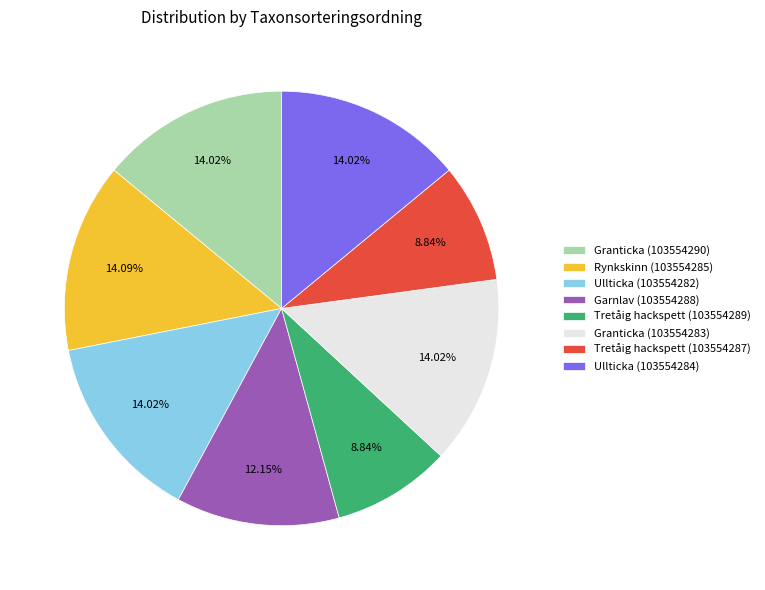

To the nearest percent, what portion does Tretåig hackspett (103554287) represent?

9%